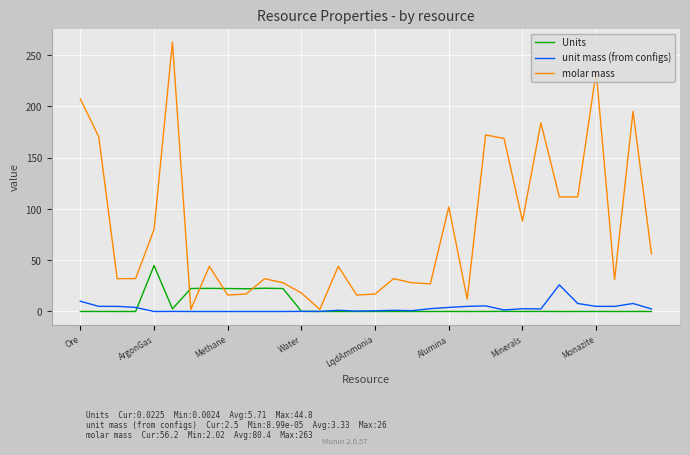

Rank the series by their maximum value, from highest to lowest.

molar mass, Units, unit mass (from configs)